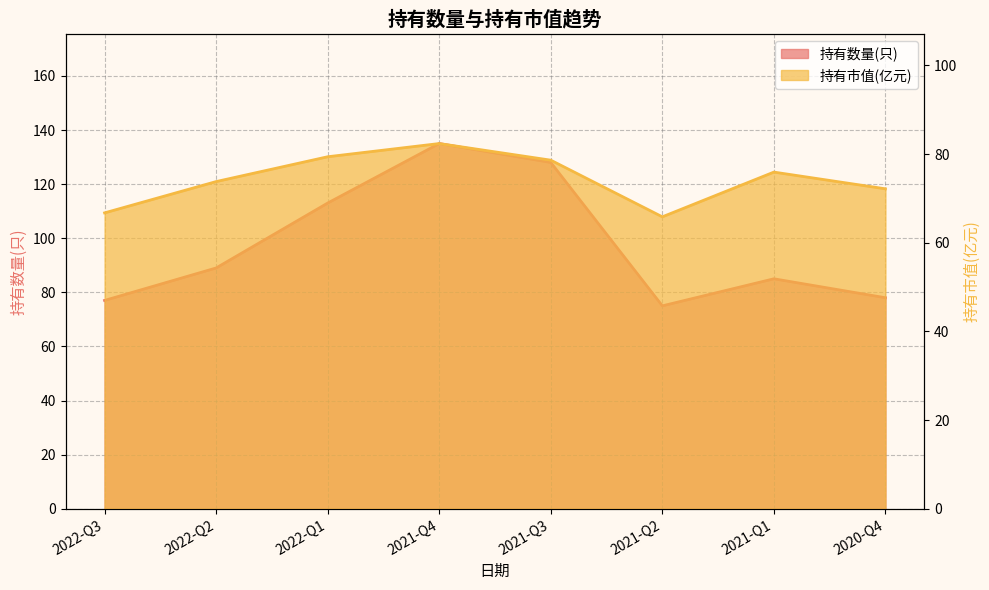

What is the maximum value for 持有市值(亿元)?

82.4